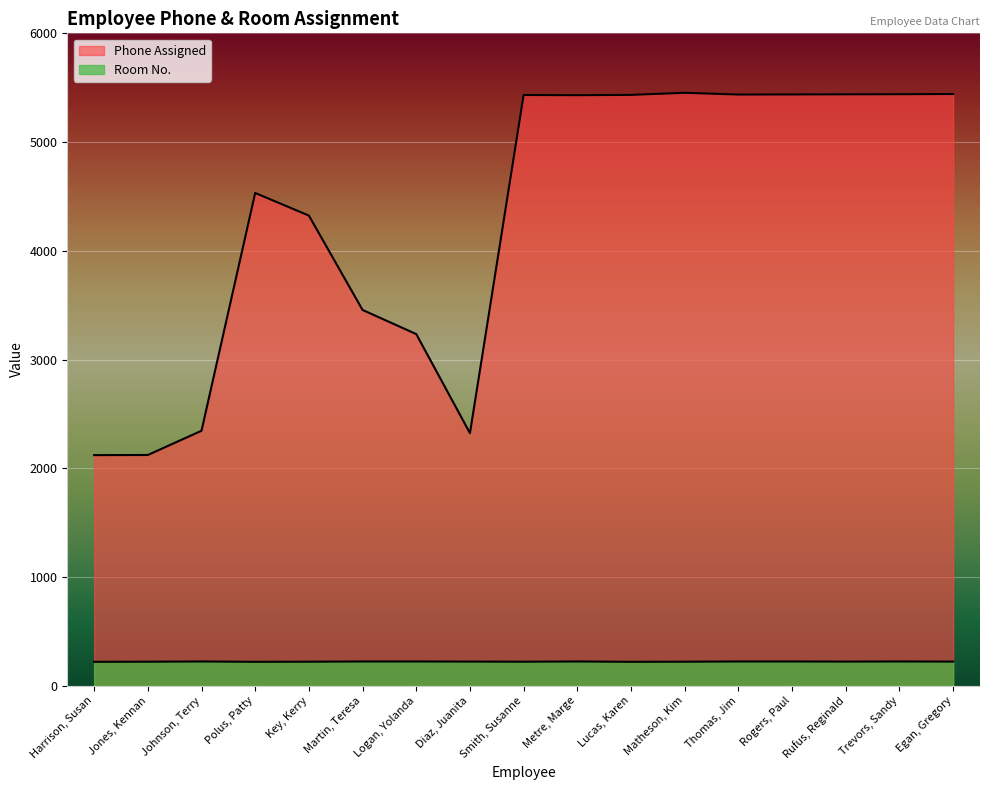

At which label does Room No. first exceed 222?

Johnson, Terry